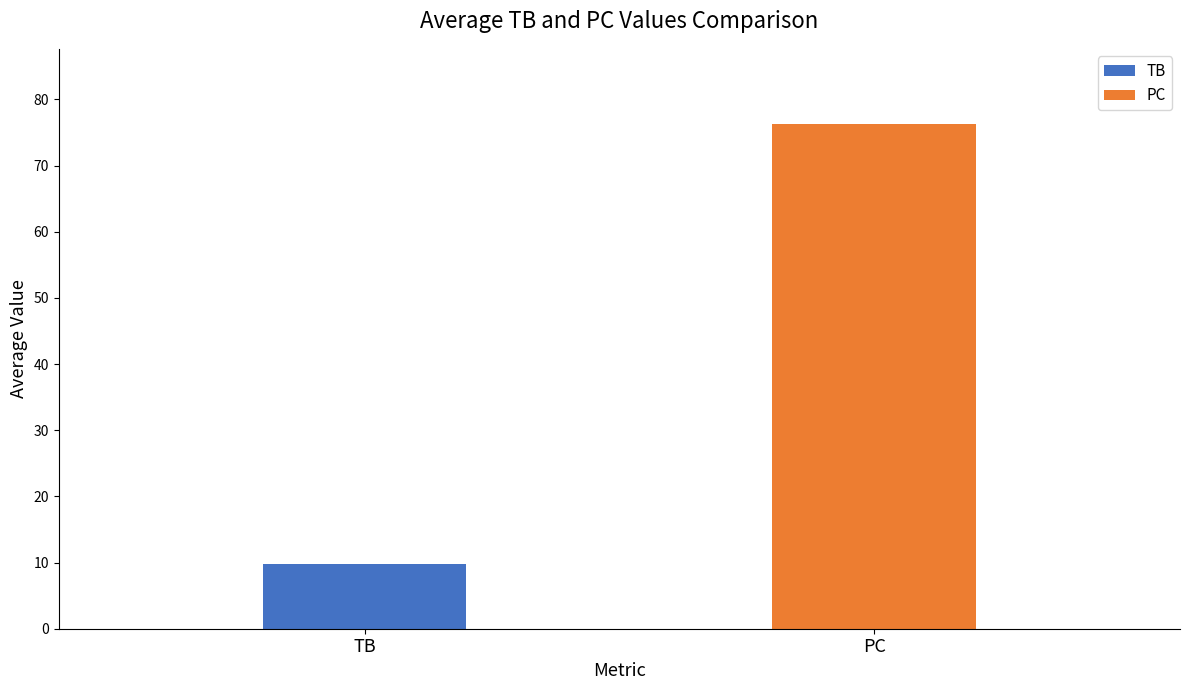

Does the chart contain stacked bars?

No